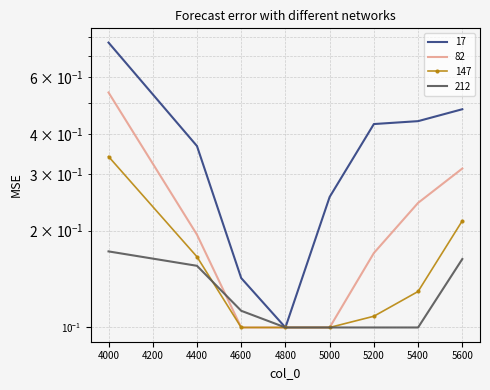

What is the value of the 212 point at the 5th from the left?

0.1